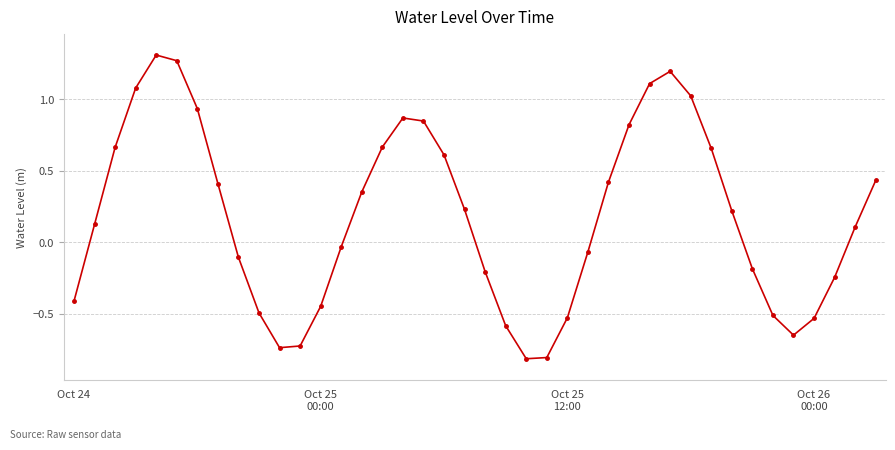

How many interior local peaks (higher than both neighbors) does the data have?

3